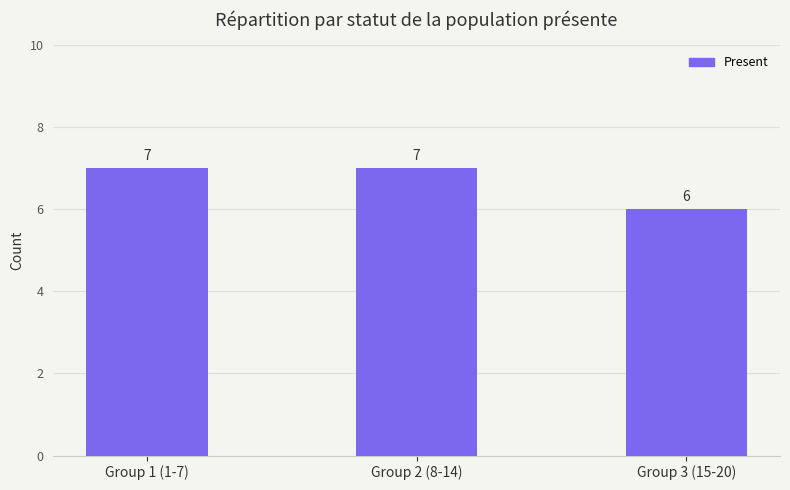

The chart shows a value of 6 at Group 3 (15-20). True or false?

True